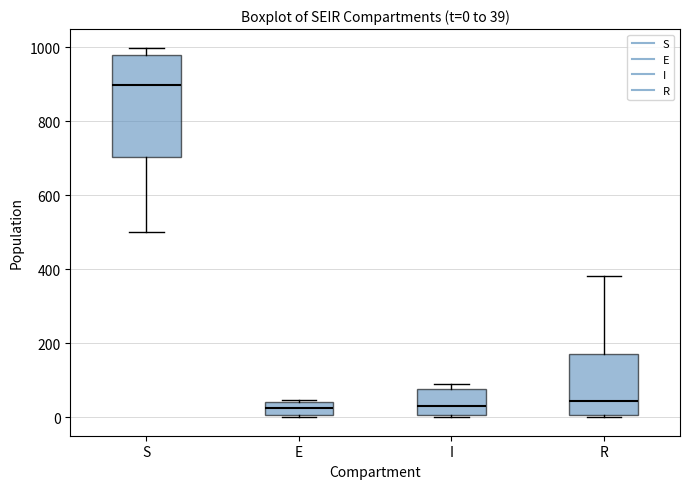

Comparing the boxes themselves (not the whiskers), which one is the tallest?

S